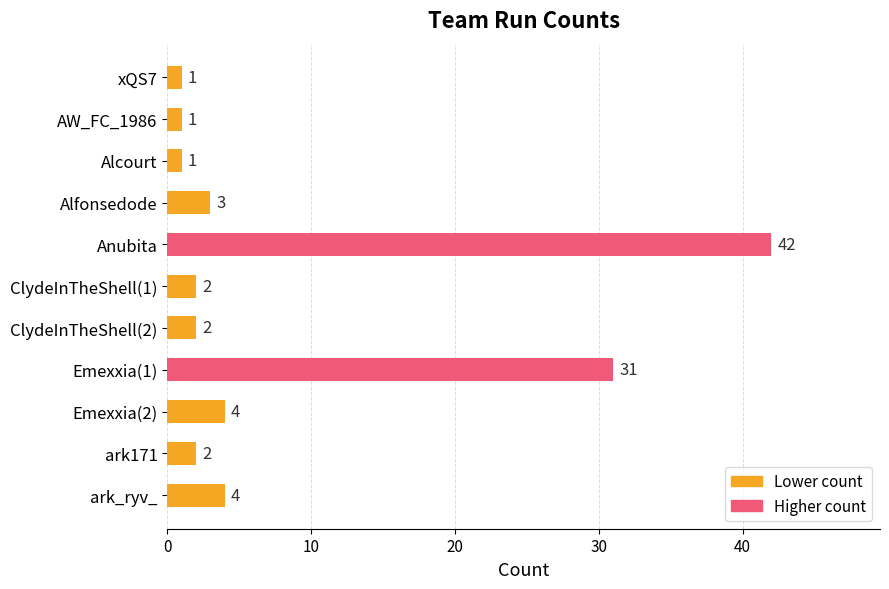

Reading top to bottom, extract all data points from this chart.

1	1	1	3	42	2	2	31	4	2	4